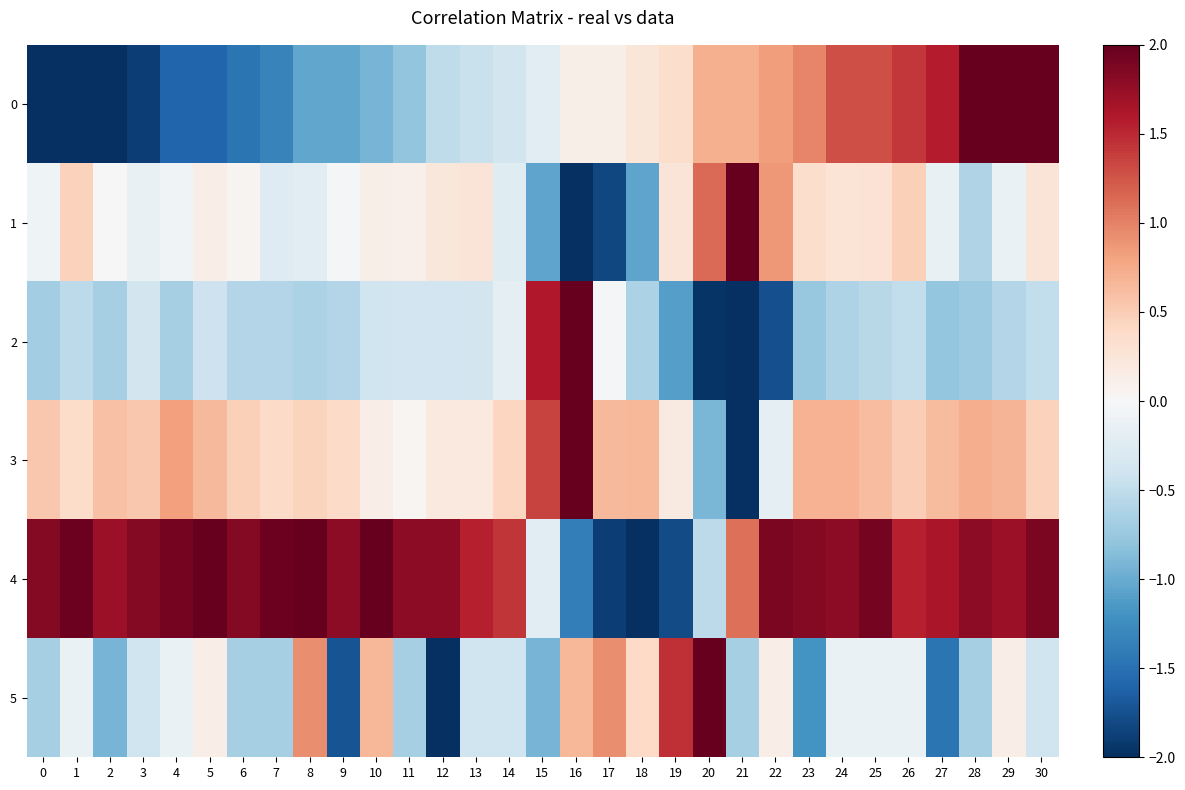

Which series has the largest total across all categories?

4